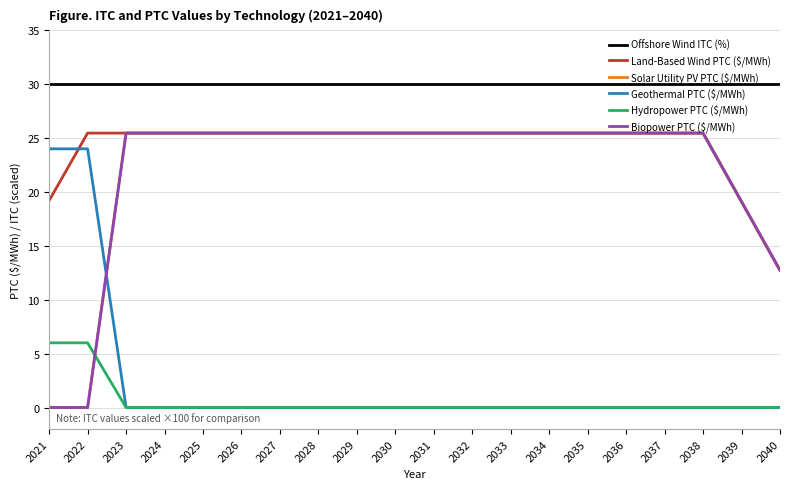

Is this an area chart (filled region under the line)?

No